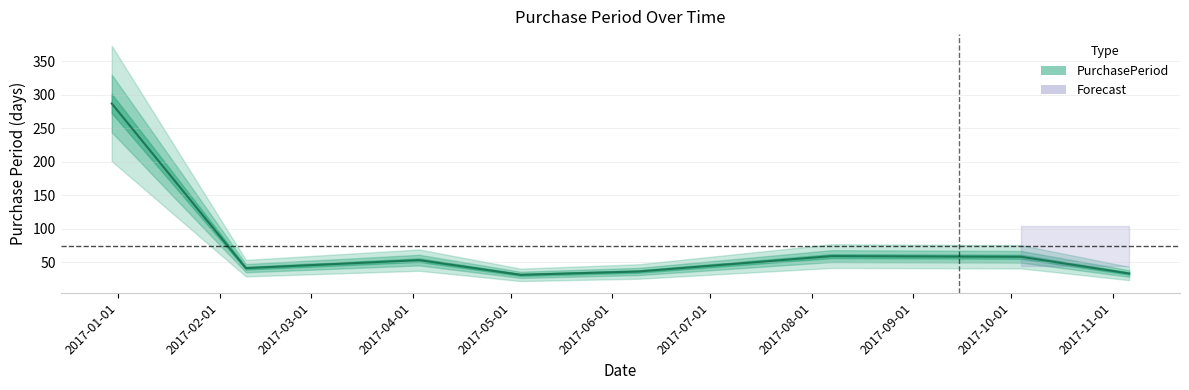

Where is the first local minimum?

2017-02-09